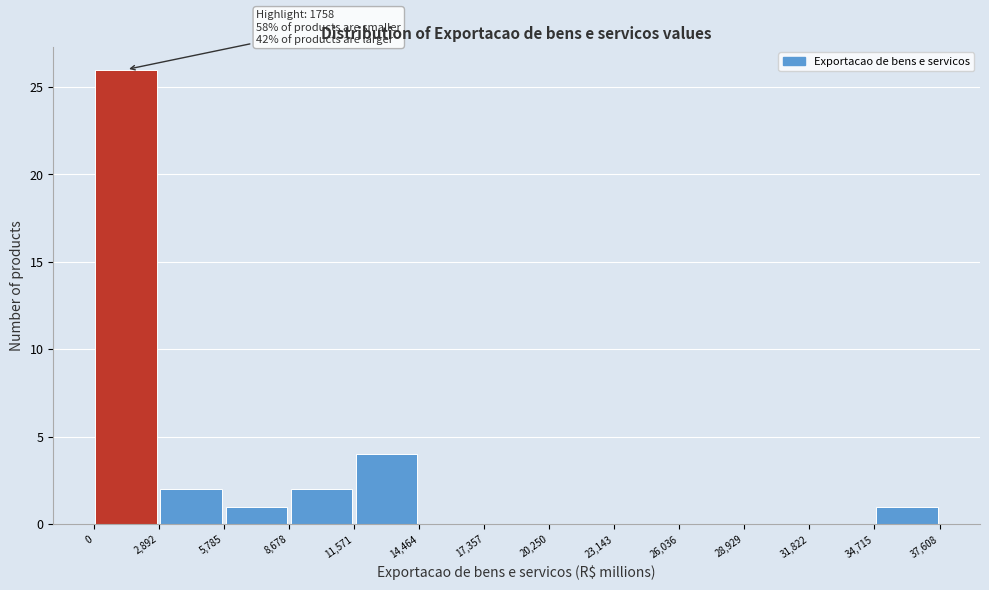

Over which range of the x-axis is the bar tallest?

0 to 2,892